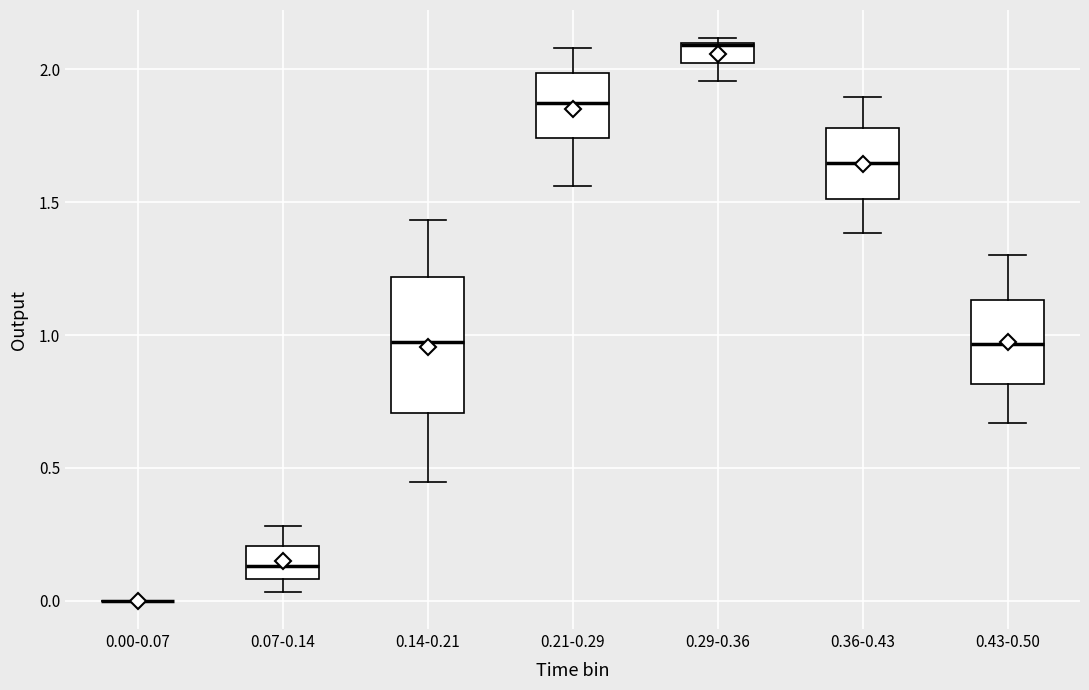

Where does the median line of the box for 0.07-0.14 sit on the y-axis? The values are not printed on the chart, so give them approximately, as read against the axis.

0.15